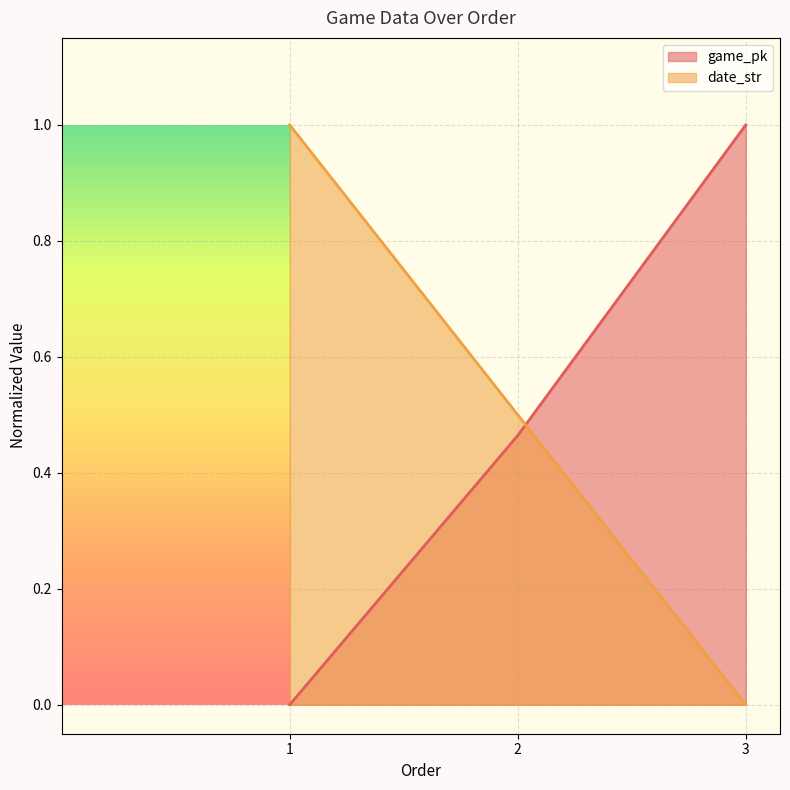

Is the value of game_pk at 1 greater than the value of date_str at 1?

No